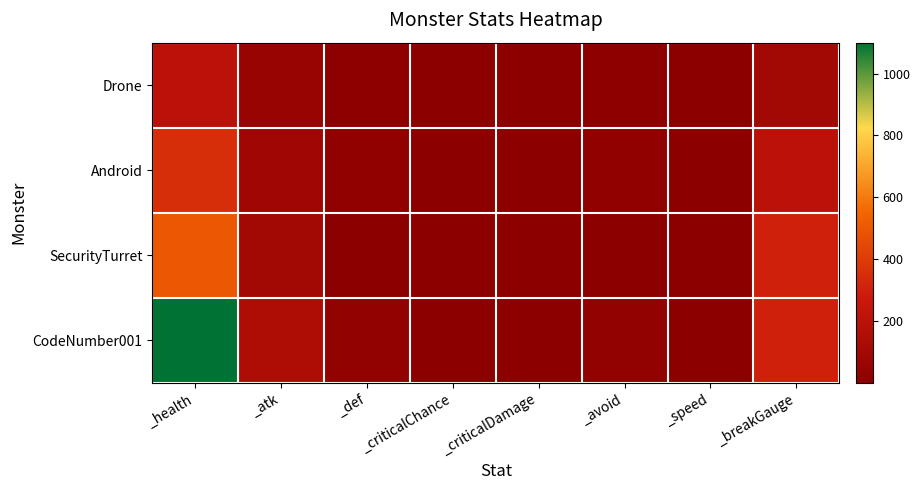

Which category has the highest value across all series?

_health